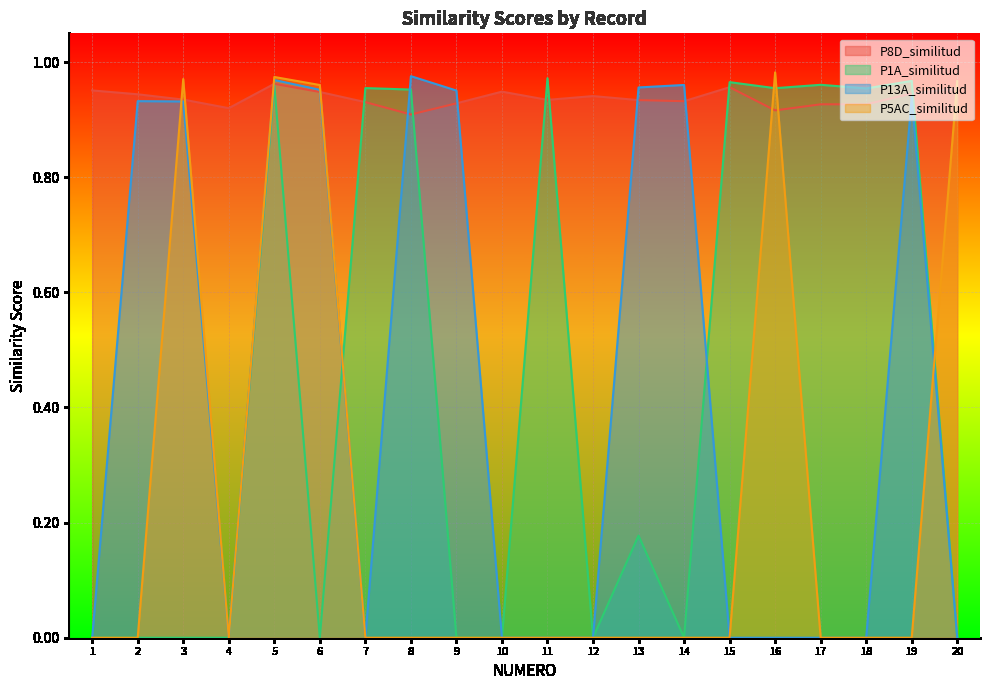

In P8D_similitud, how many points are higher than both neighbors (excluding endpoints)?

5